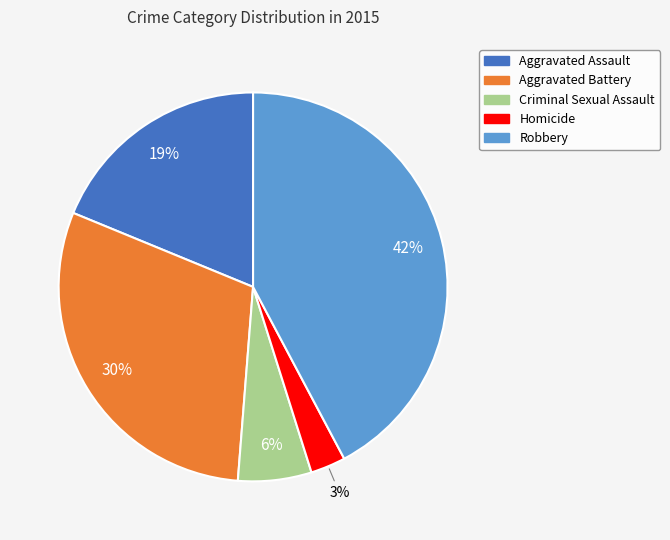

Count the number of slices in the pie.

5